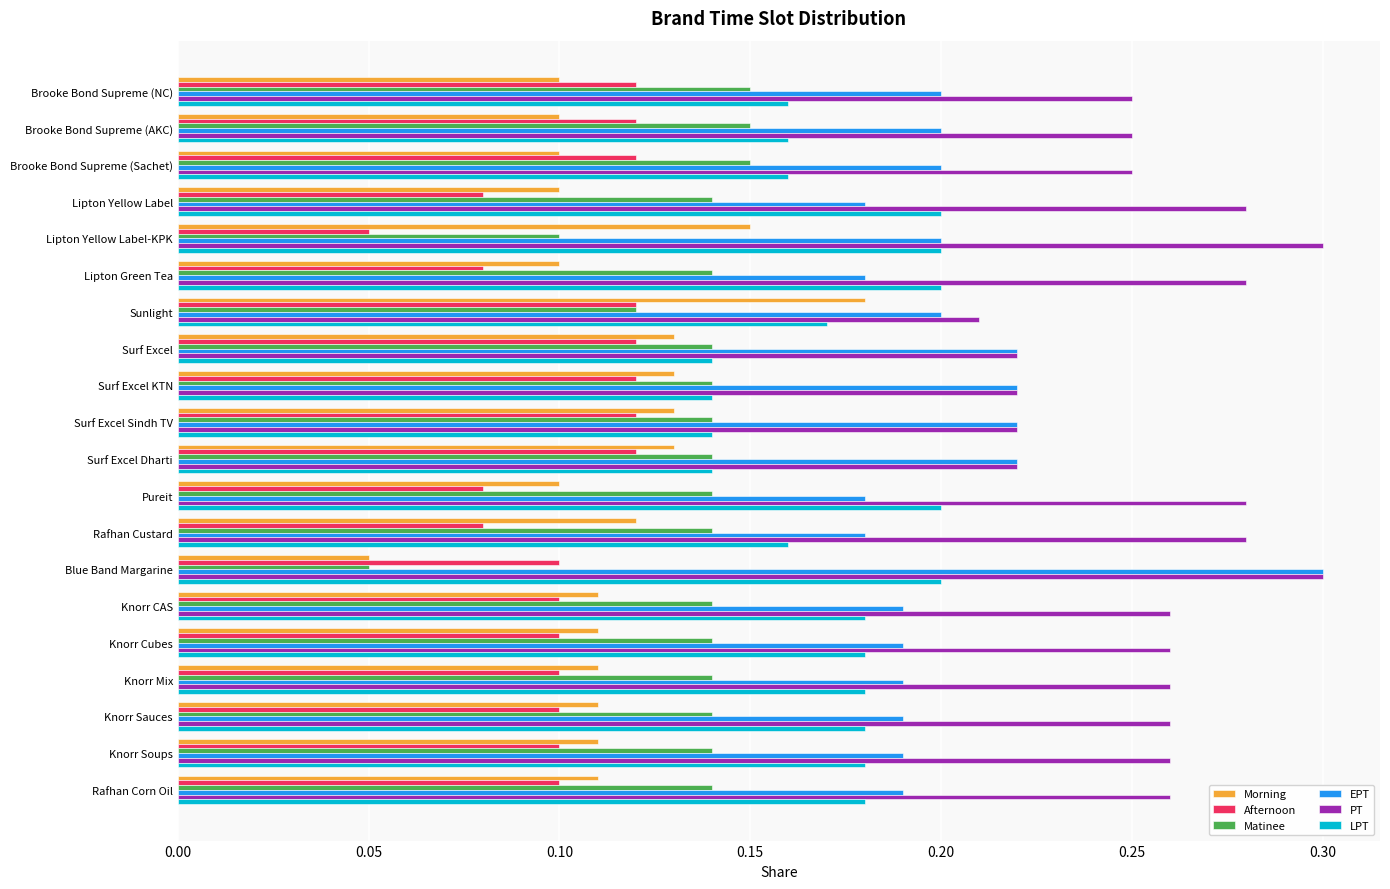

What is the sum of all Afternoon values?

2.0